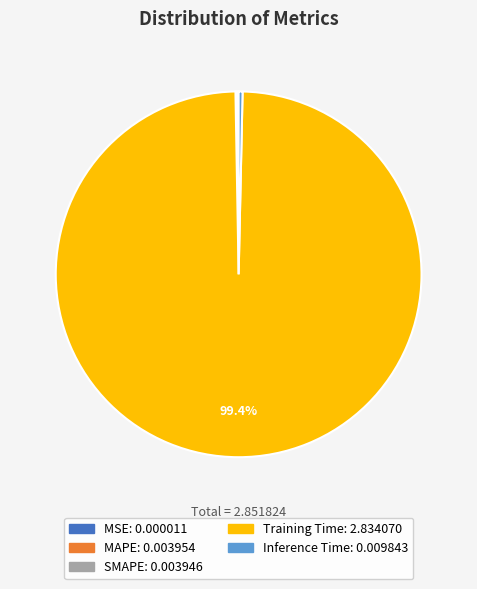

Does Training Time account for over 50% of the chart?

Yes